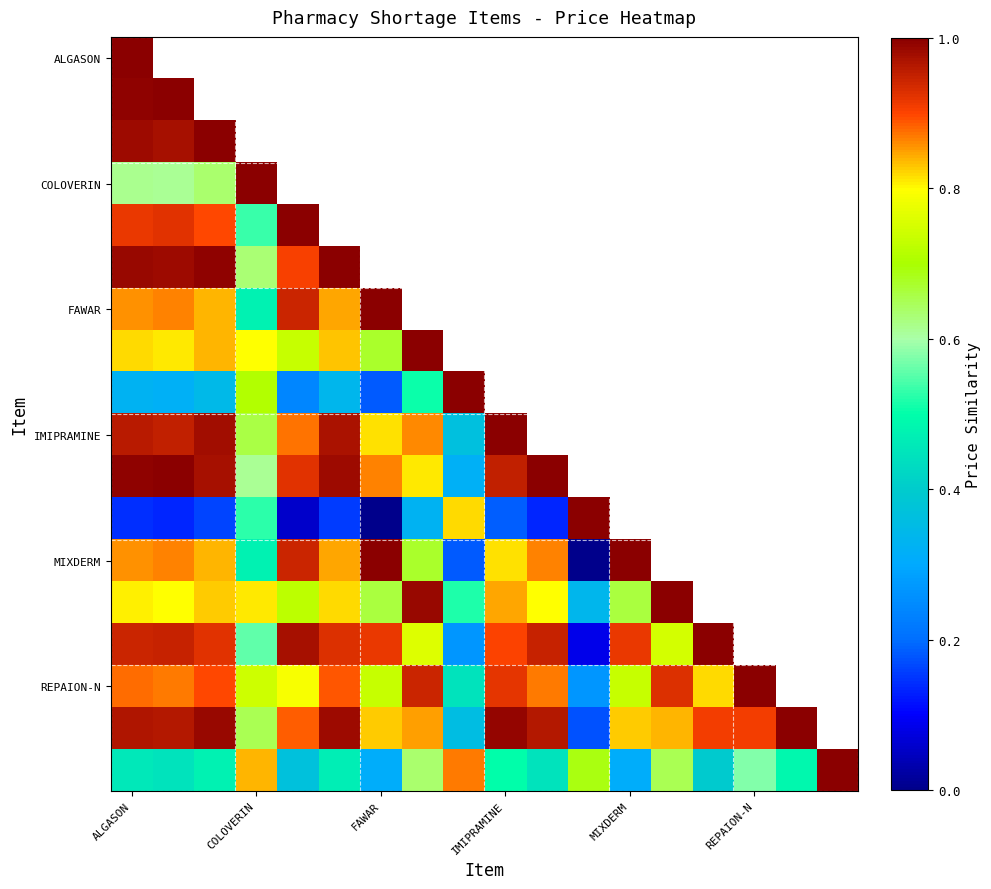

Which series has the largest range (max minus min)?

FAWAR